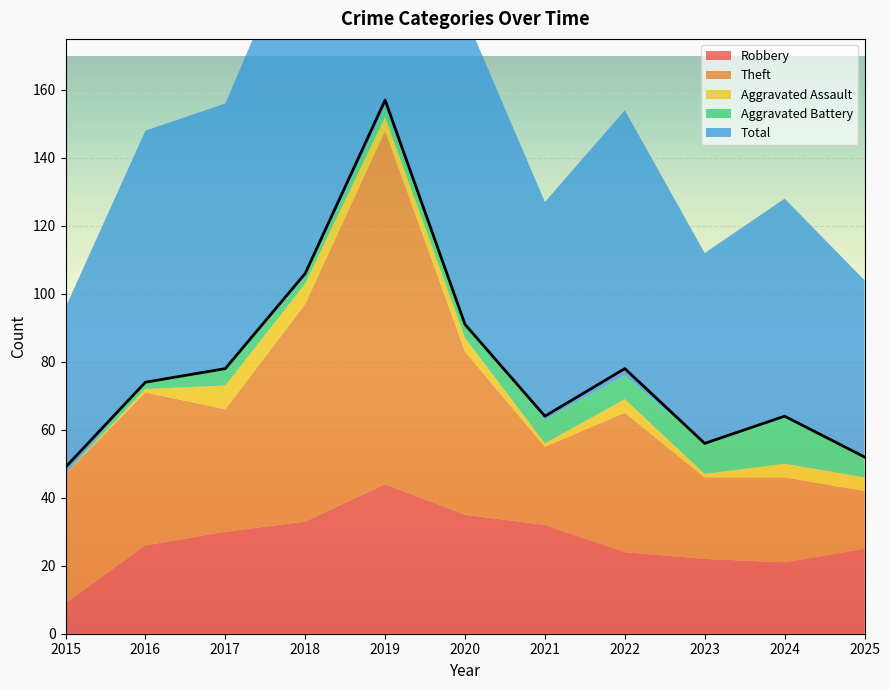

Which has a higher value, 2019 or 2018?

2019